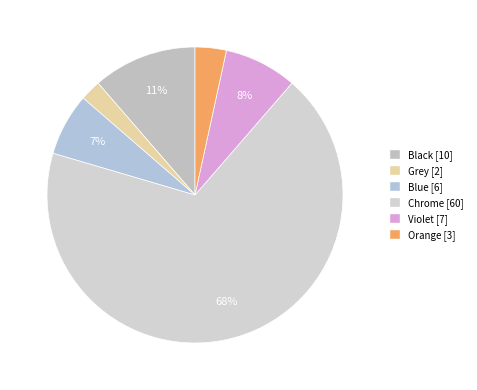

To the nearest percent, what percentage of the pie is Black?

11%